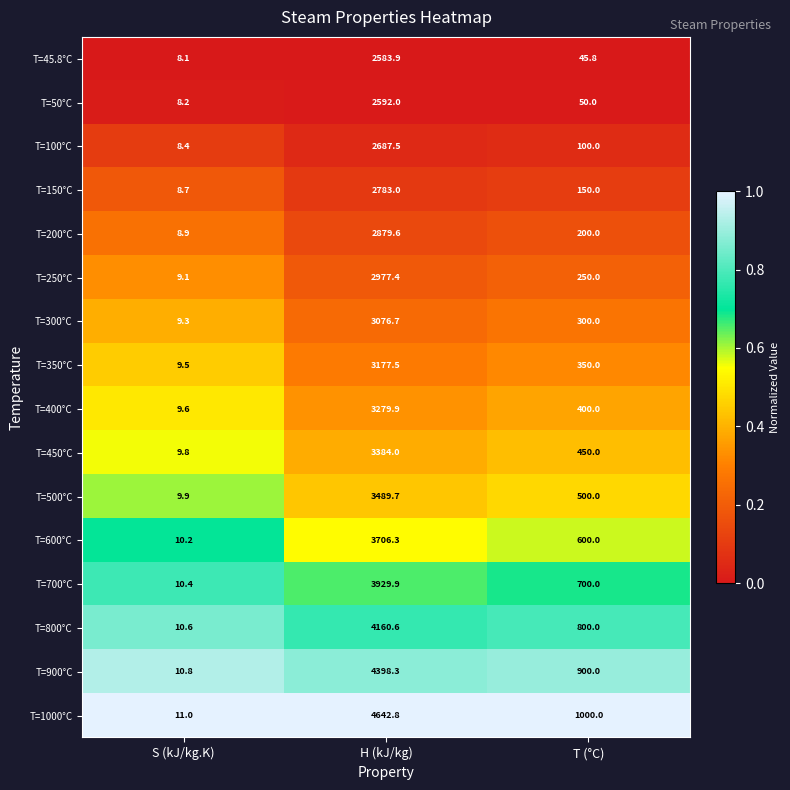

At which label is T=450°C closest to 1696?

T (°C)